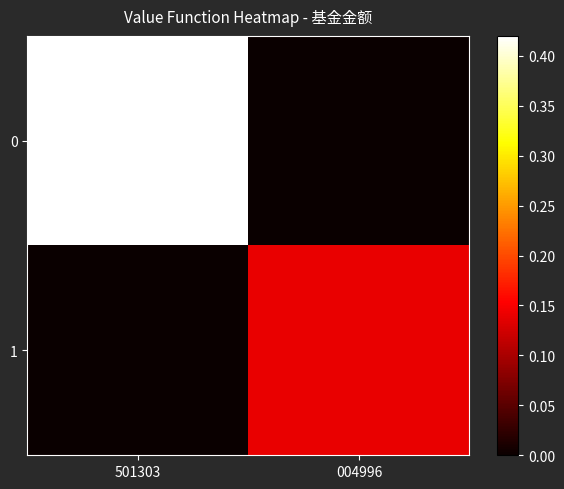

List the series in order of their peak value, highest first.

0, 1